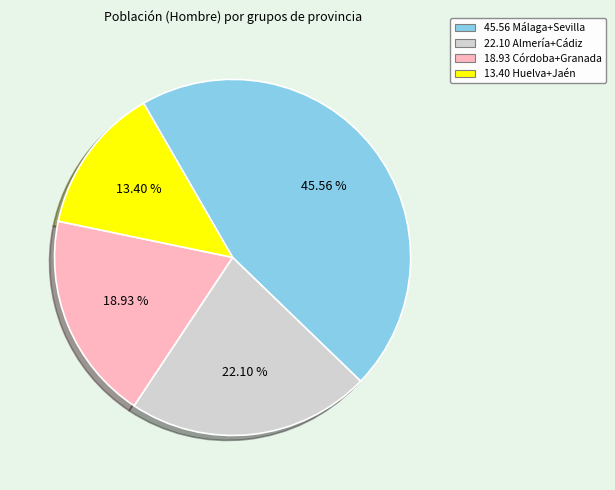

Is there a majority slice in this chart?

No